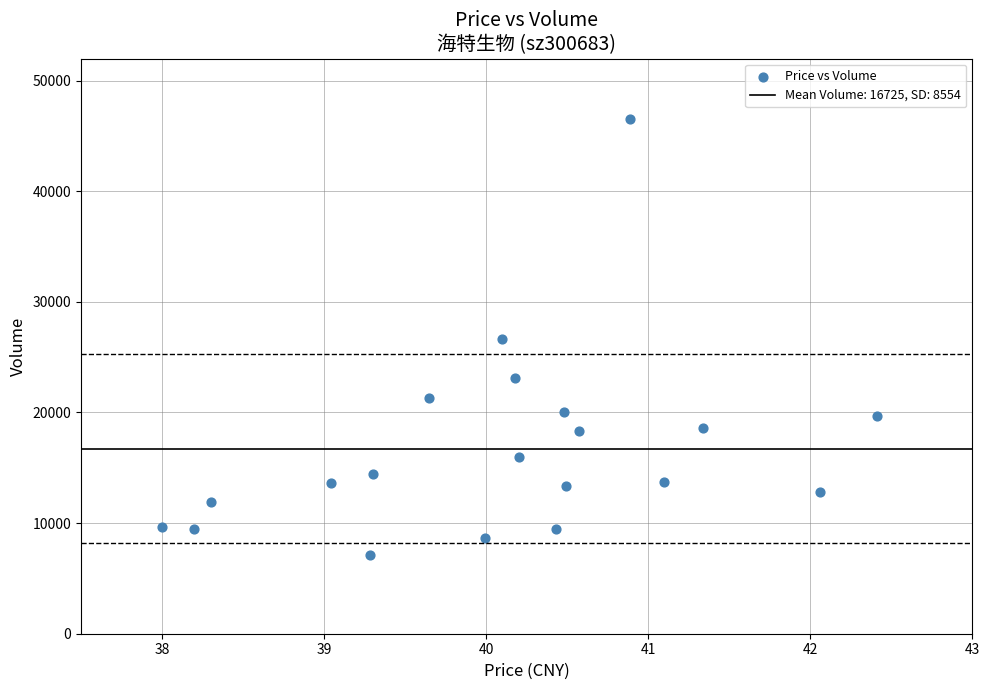

What is the range of Y values (max minus min)?

39429